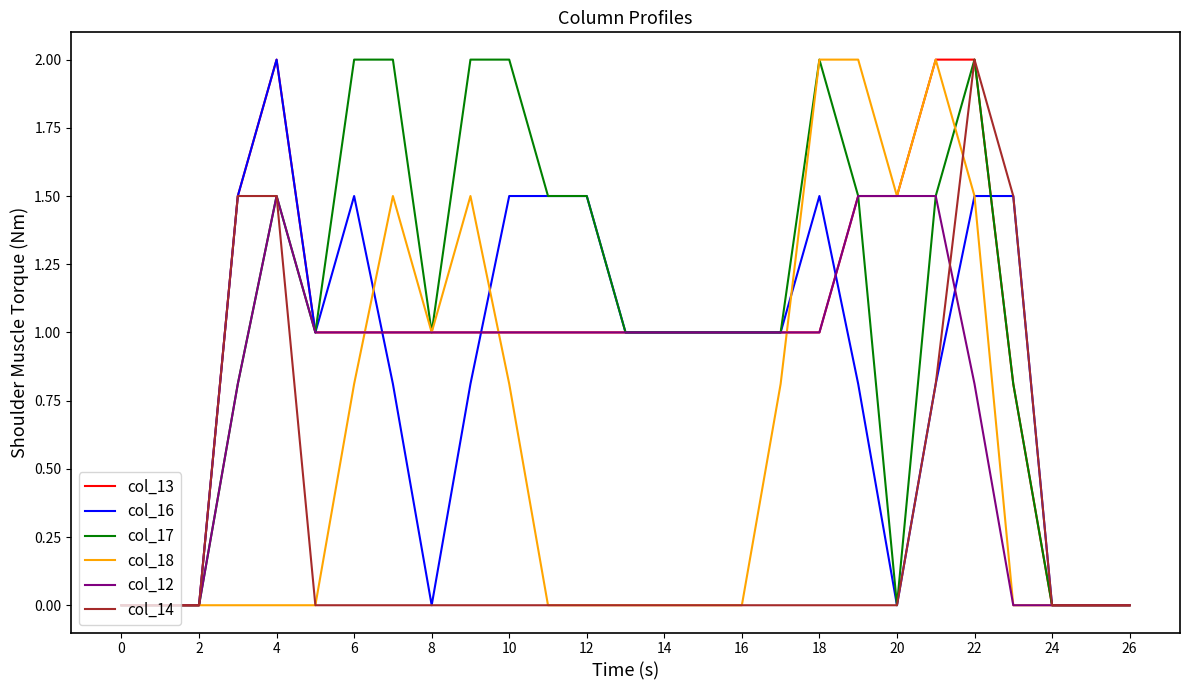

Reading right to left, list all the values displayed in this chart.

col_13: 0.0	0.0	0.0	0.8	2.0	2.0	1.5	1.5	1.0	1.0	1.0	1.0	1.0	1.0	1.0	1.0	1.0	1.0	1.0	1.0	1.0	1.0	2.0	1.5	0.0	0.0	0.0
col_16: 0.0	0.0	0.0	1.5	1.5	0.8	0.0	0.8	1.5	1.0	1.0	1.0	1.0	1.0	1.5	1.5	1.5	0.8	0.0	0.8	1.5	1.0	2.0	1.5	0.0	0.0	0.0
col_17: 0.0	0.0	0.0	0.8	2.0	1.5	0.0	1.5	2.0	1.0	1.0	1.0	1.0	1.0	1.5	1.5	2.0	2.0	1.0	2.0	2.0	1.0	1.5	0.8	0.0	0.0	0.0
col_18: 0.0	0.0	0.0	0.0	1.5	2.0	1.5	2.0	2.0	0.8	0.0	0.0	0.0	0.0	0.0	0.0	0.8	1.5	1.0	1.5	0.8	0.0	0.0	0.0	0.0	0.0	0.0
col_12: 0.0	0.0	0.0	0.0	0.8	1.5	1.5	1.5	1.0	1.0	1.0	1.0	1.0	1.0	1.0	1.0	1.0	1.0	1.0	1.0	1.0	1.0	1.5	0.8	0.0	0.0	0.0
col_14: 0.0	0.0	0.0	1.5	2.0	0.8	0.0	0.0	0.0	0.0	0.0	0.0	0.0	0.0	0.0	0.0	0.0	0.0	0.0	0.0	0.0	0.0	1.5	1.5	0.0	0.0	0.0